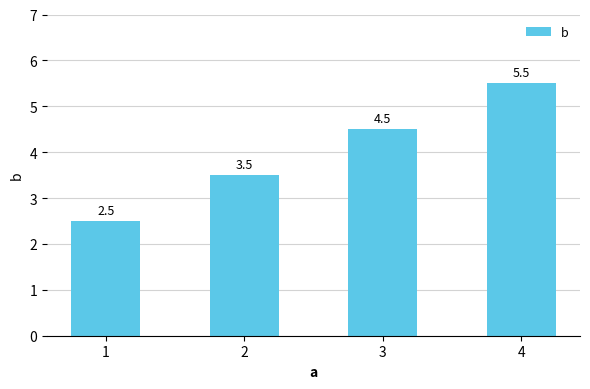

Rank the categories by value from lowest to highest.

1, 2, 3, 4